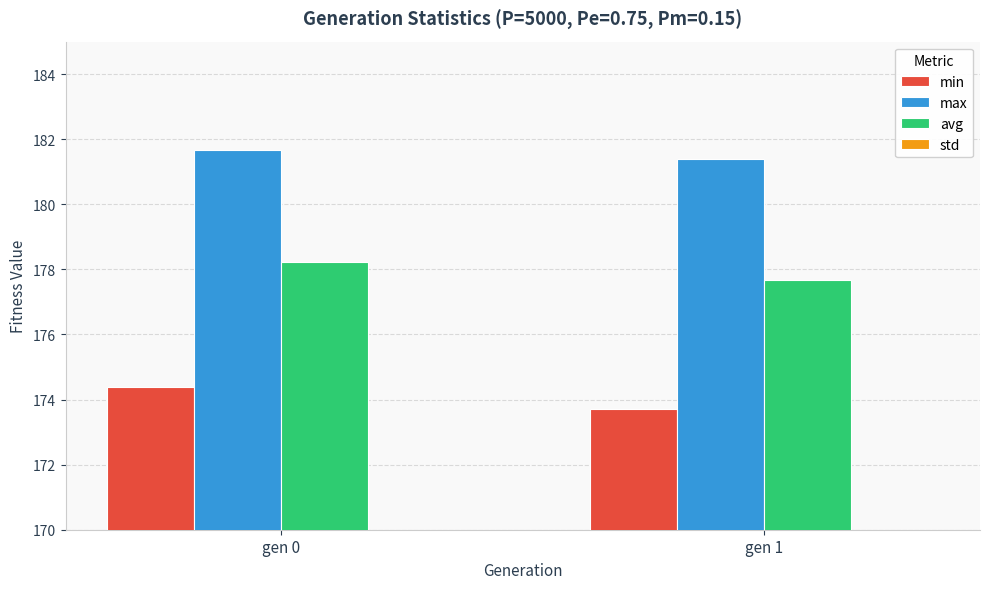

Is it true that max equals 62.9 at gen 1?

False